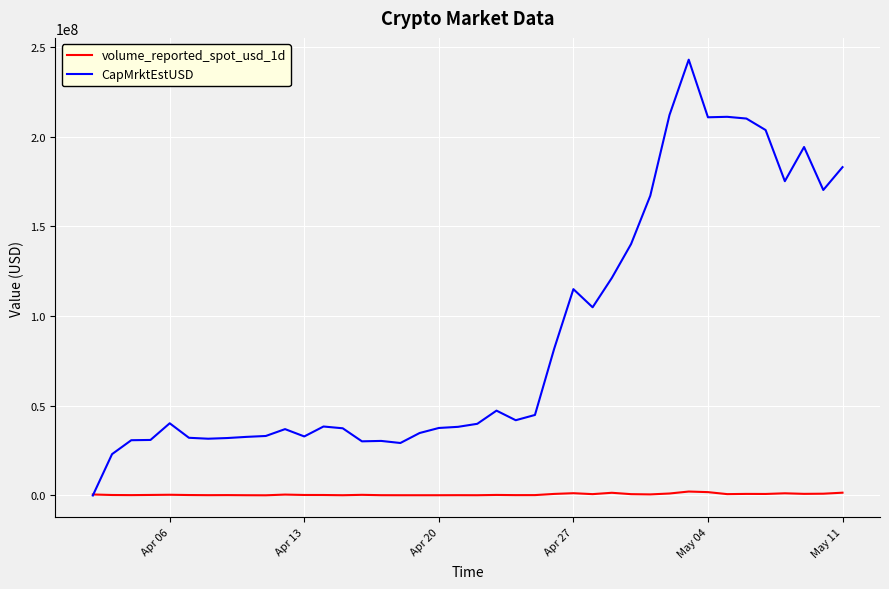

Which series has the widest spread of values?

CapMrktEstUSD